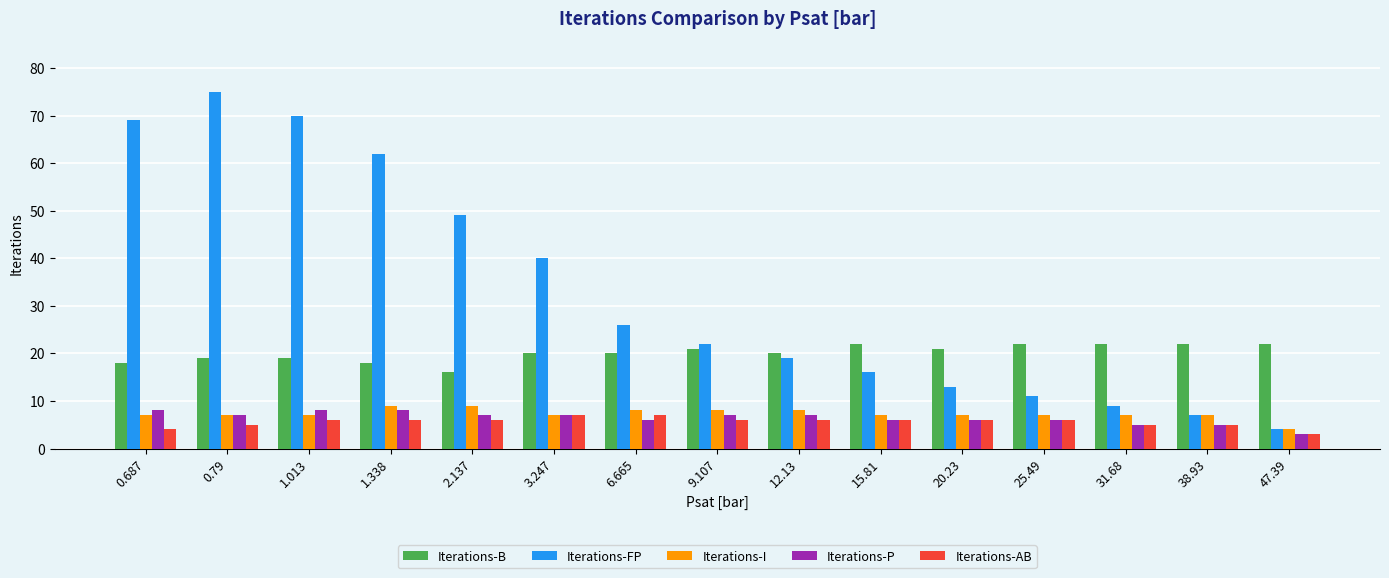

What is the difference between the maximum and second lowest values in the Iterations-I series?

2